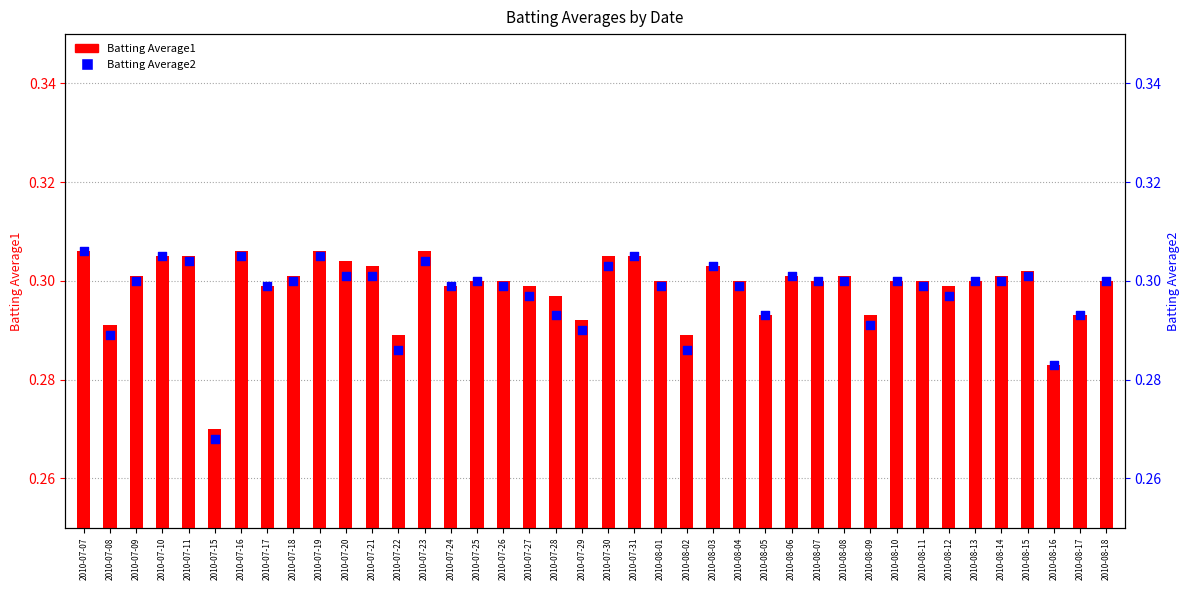

Which series has the widest spread of Y values?

Batting Average2